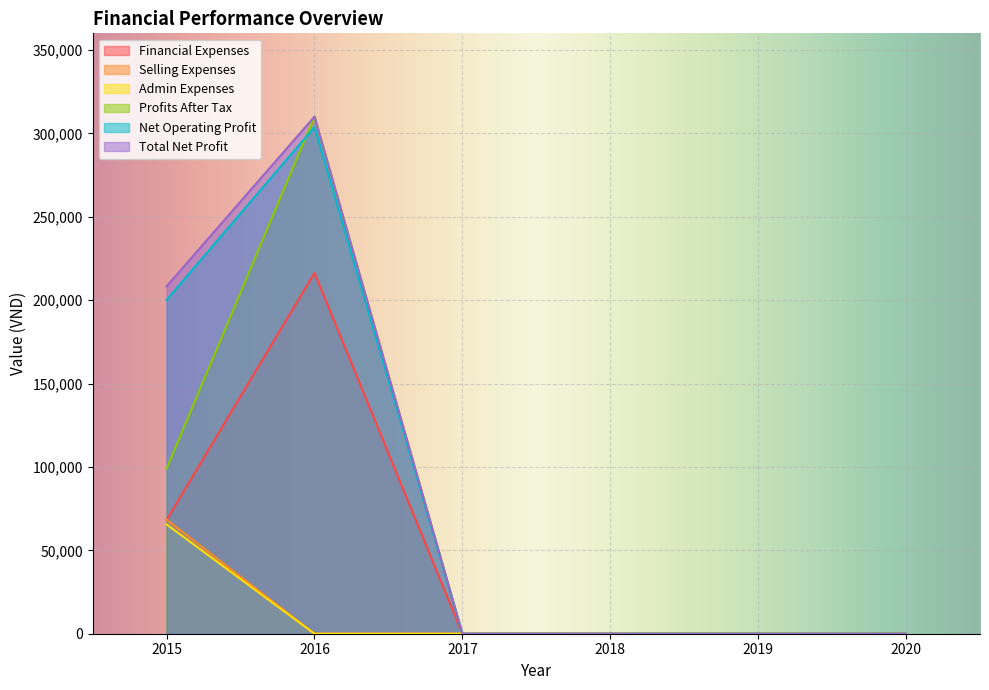

The value of Admin Expenses at 2015 is 65543. True or false?

True